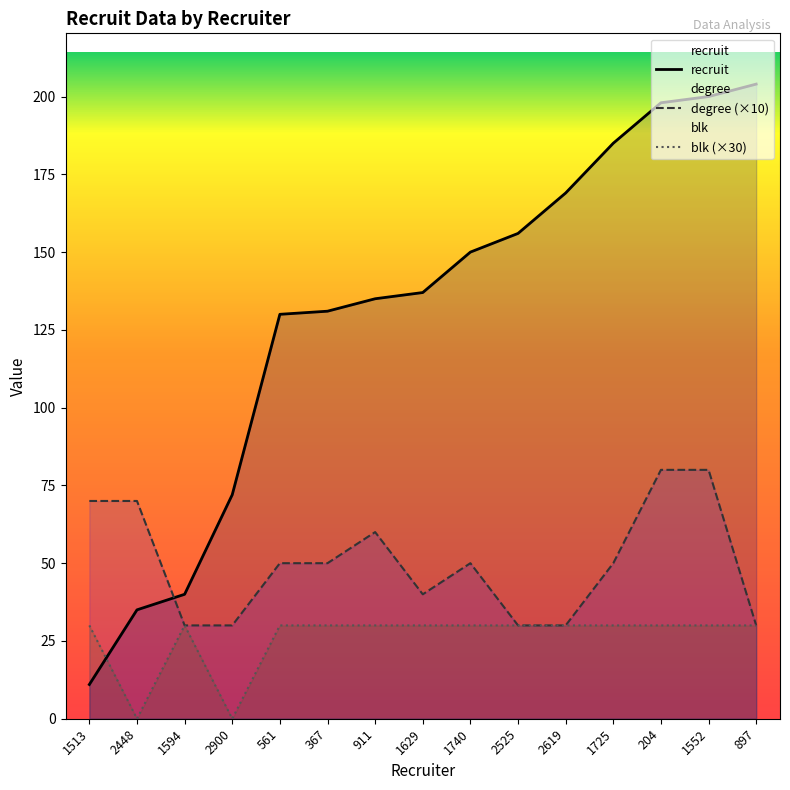

What is the difference between the degree (×10) values at 561 and 1629?

10